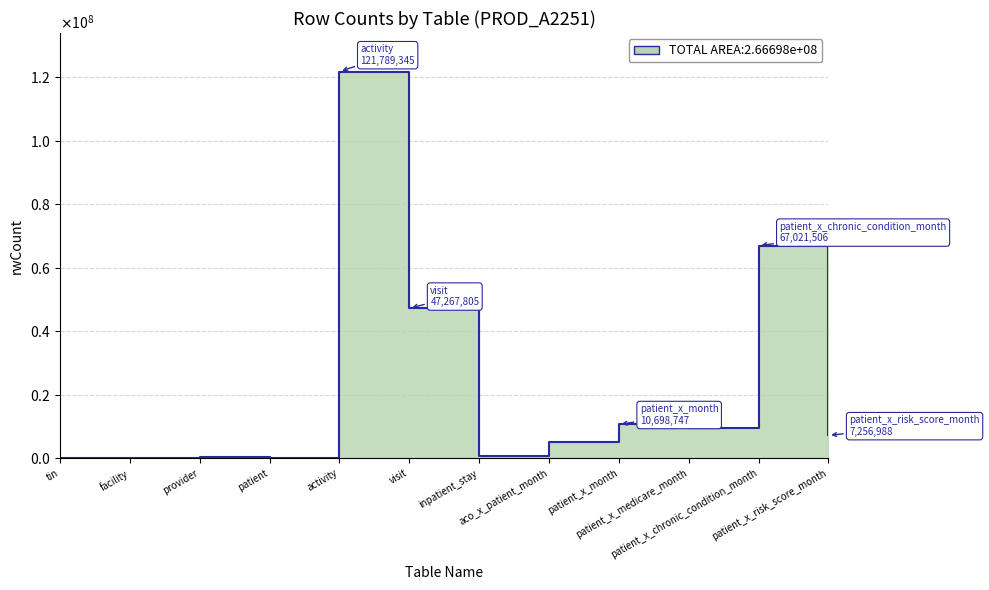

How many points are lower than both their immediate neighbors (excluding endpoints)?

3